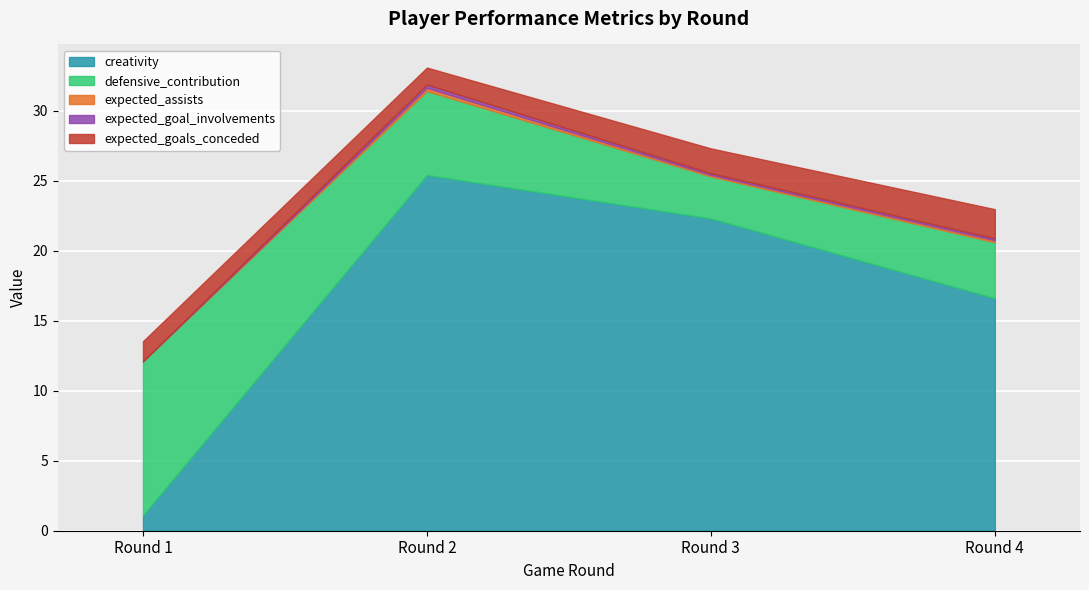

Is it true that creativity equals 25.4 at Round 2?

True